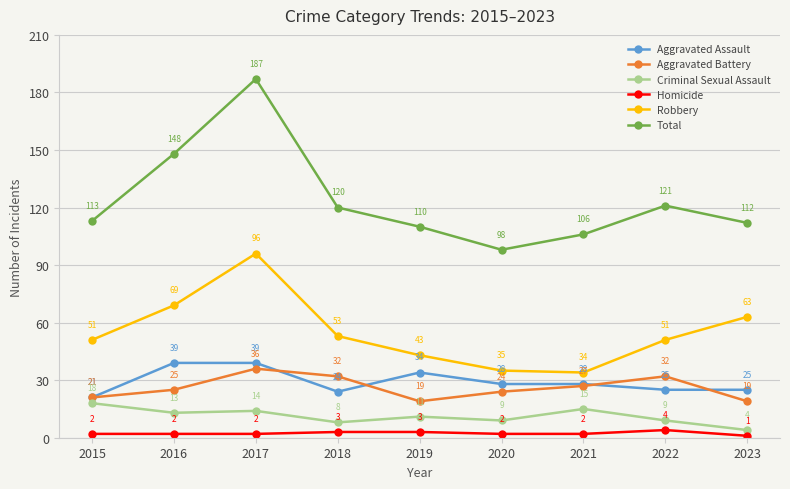

Count the Aggravated Battery values in the range 21 to 32.

6